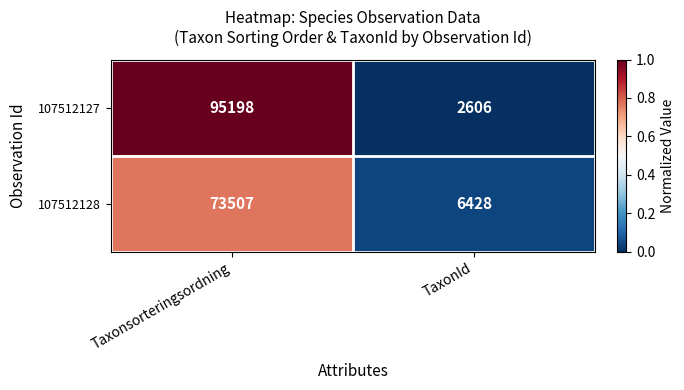

What is the sum of all 107512127 values?

97804